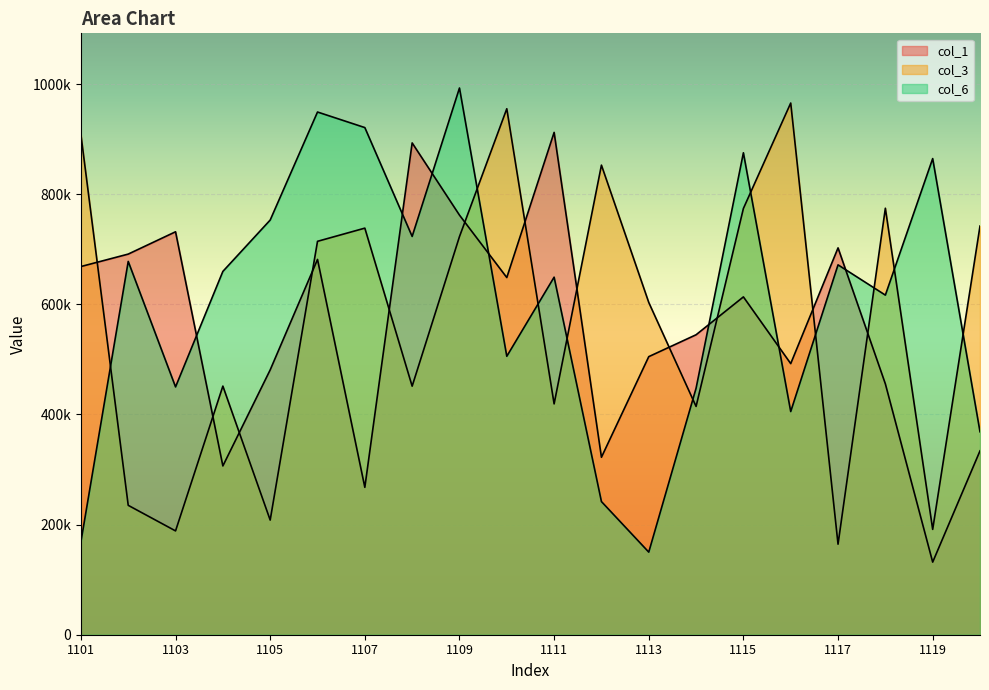

Where do col_1 and col_3 first cross each other?

1101 and 1102